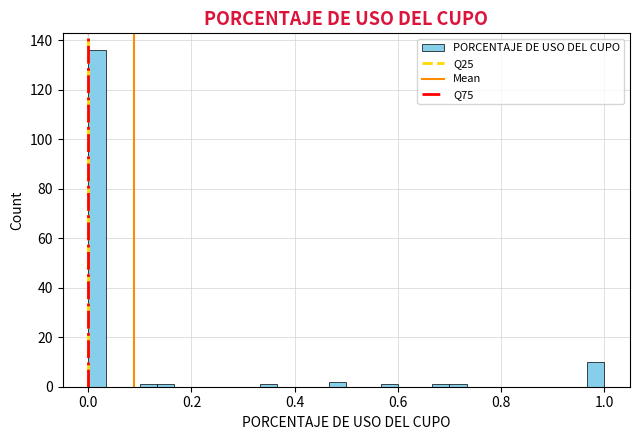

Read against the x-axis, roughly where is the centre of the tallest bar?

0.02